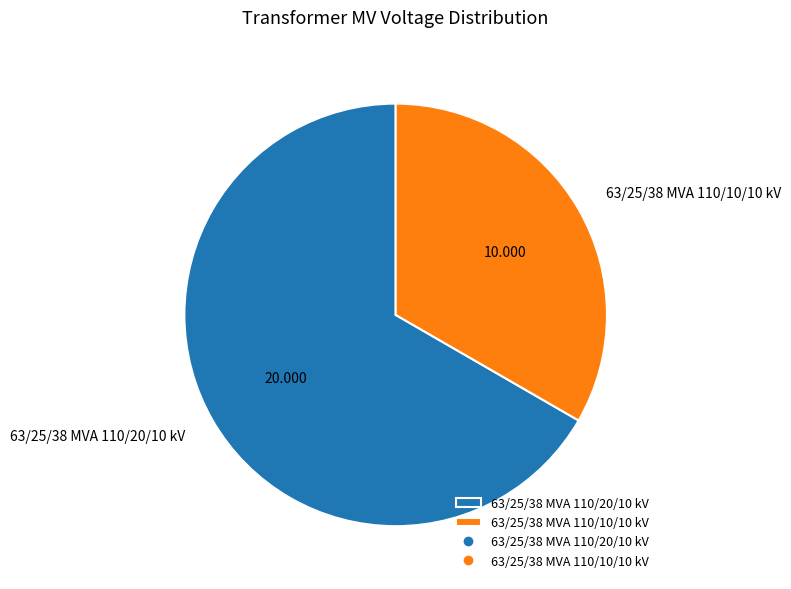

Does 63/25/38 MVA 110/10/10 kV represent more than half of the total?

No